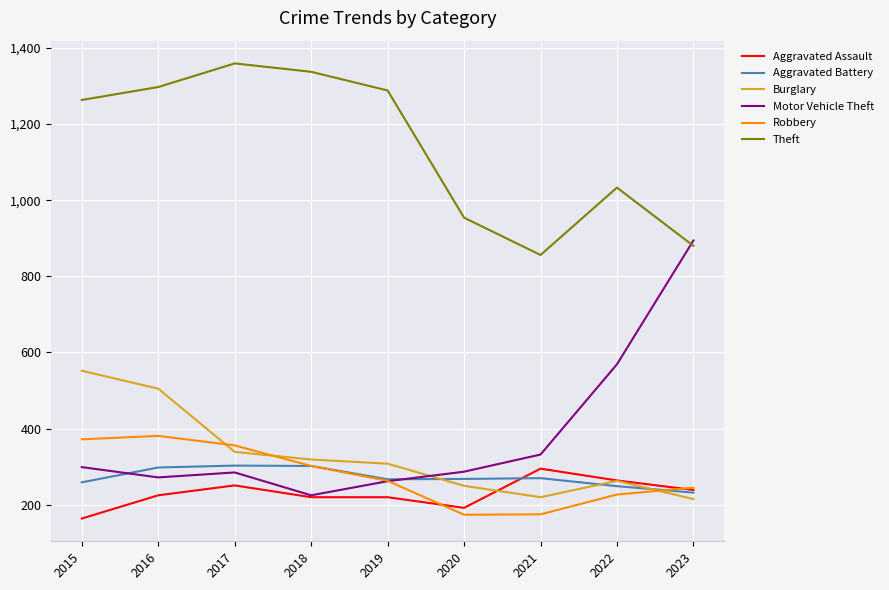

At which category does Burglary reach its first local valley?

2021